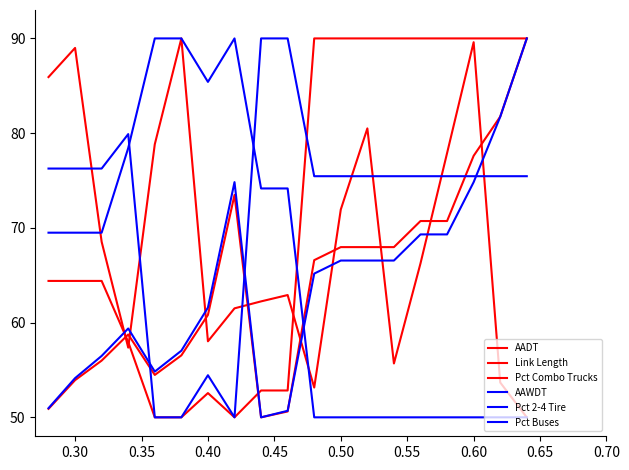

Does the chart have visible grid lines?

No